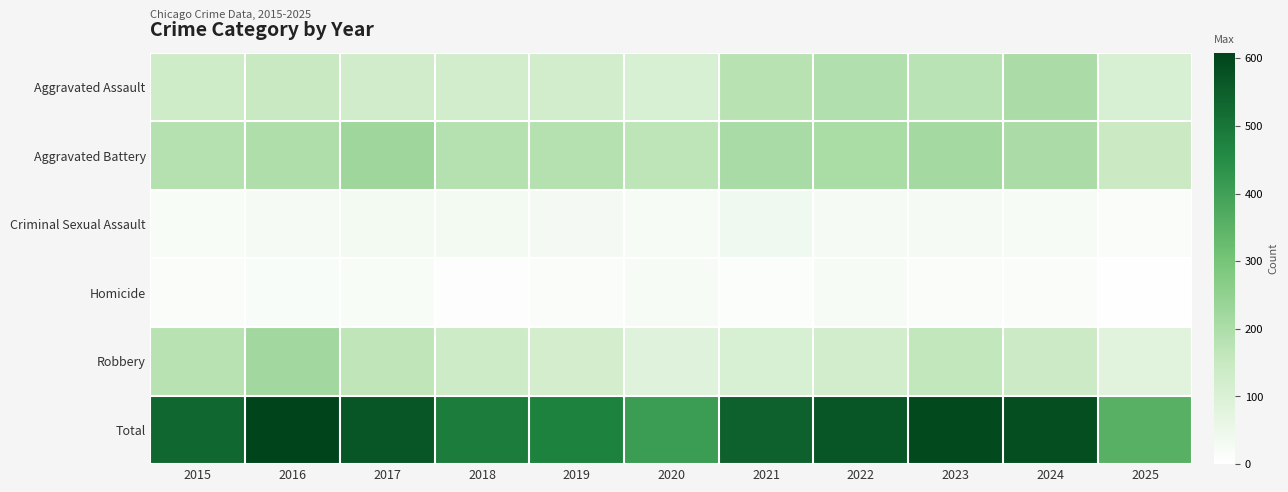

Count the number of categories in the chart.

11